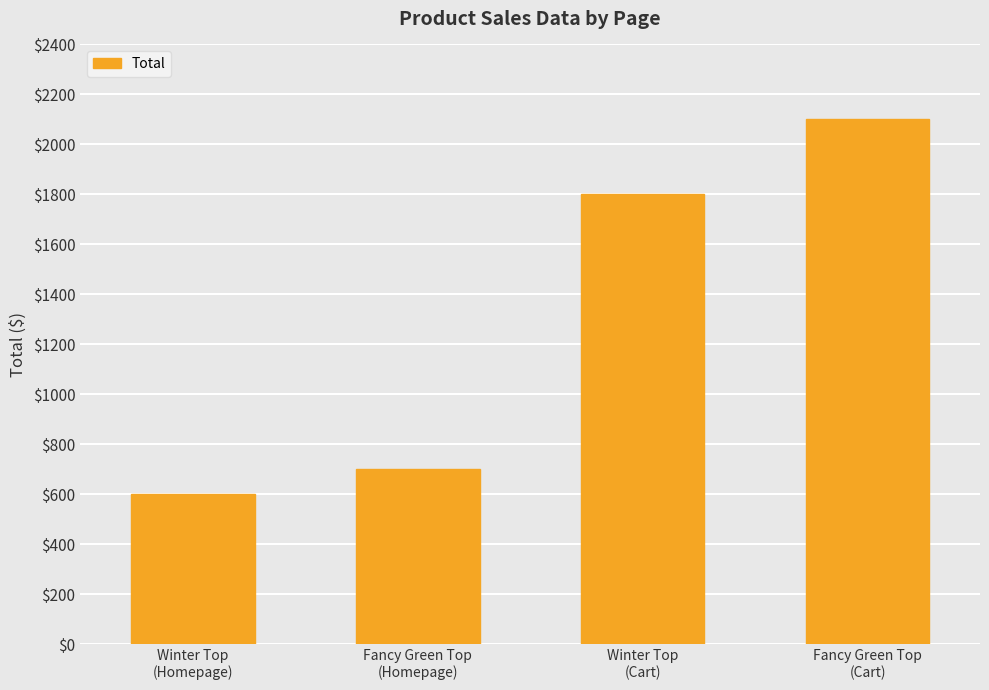

List the labels in order of value, smallest first.

Winter Top
(Homepage), Fancy Green Top
(Homepage), Winter Top
(Cart), Fancy Green Top
(Cart)